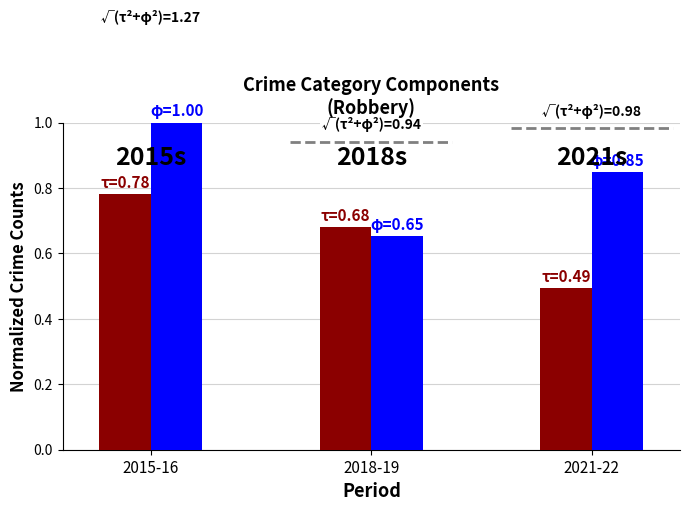

Which series changed the most between 2015-16 and 2021-22?

Red Year